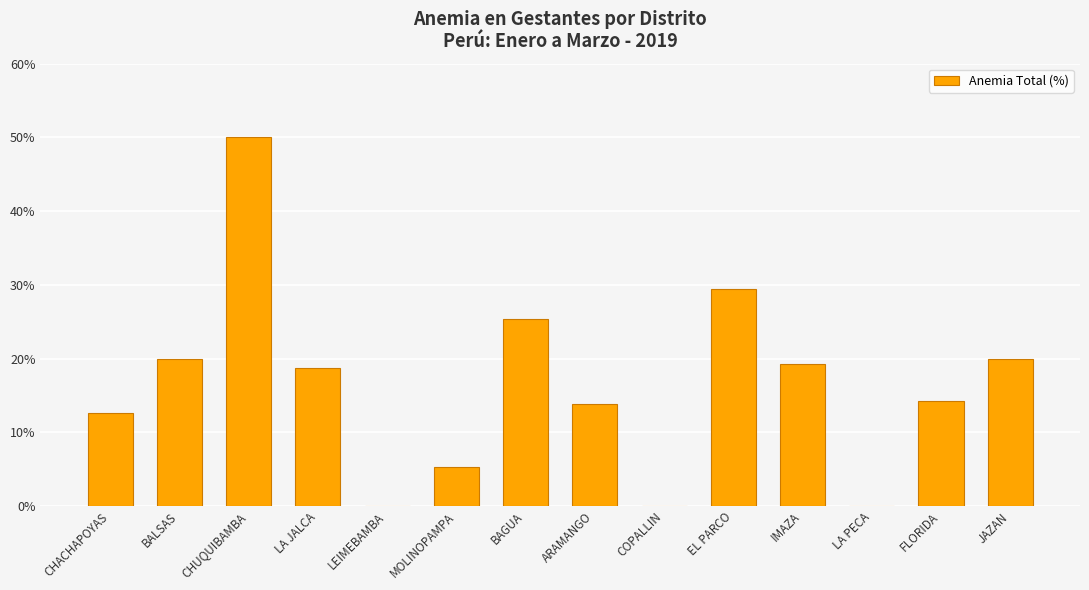

How many values exceed 18?

7